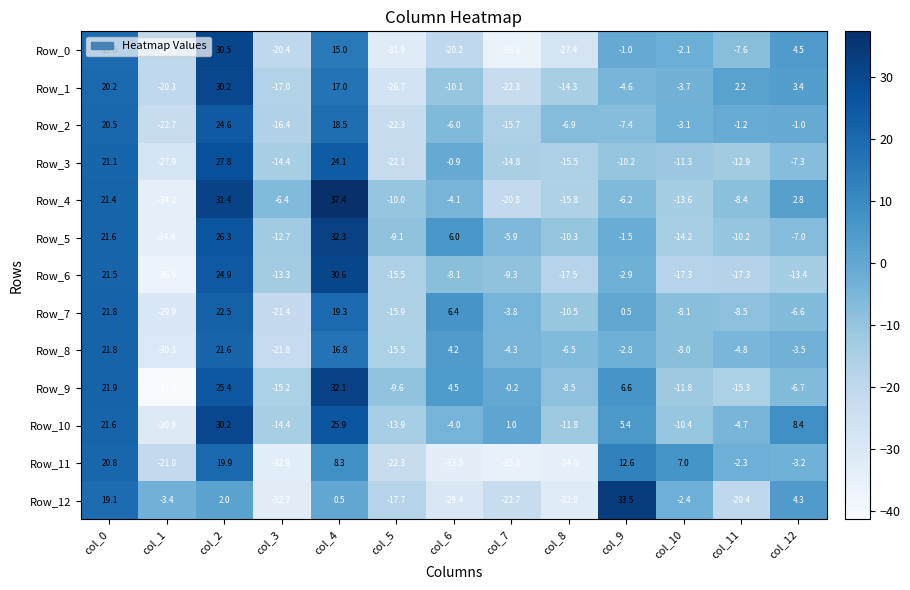

Which label corresponds to the smallest value in the chart?

col_1